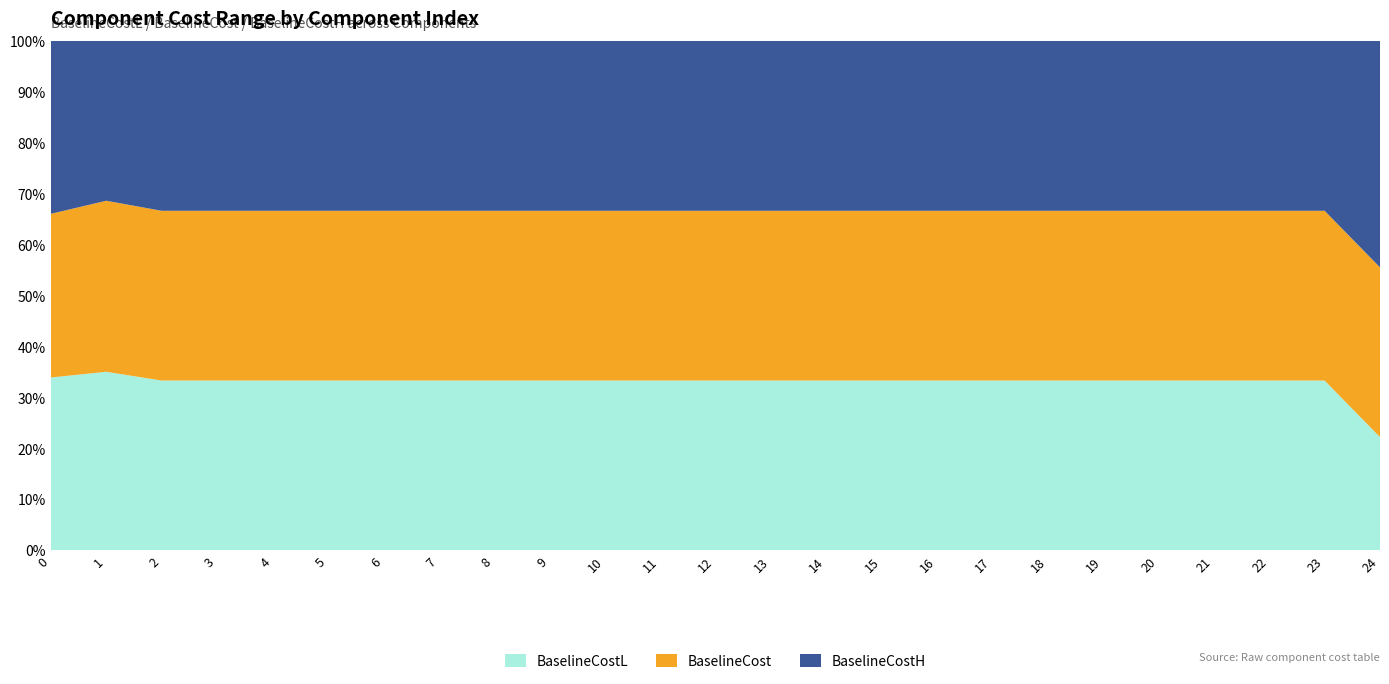

Rank the series at 13 from highest to lowest value.

BaselineCostL, BaselineCost, BaselineCostH